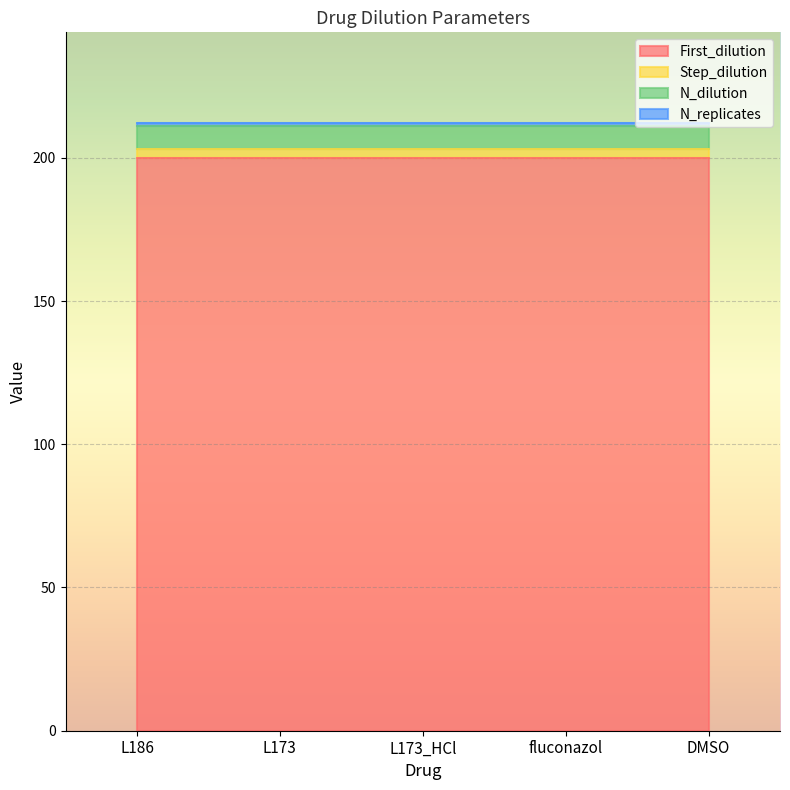

True or false: Step_dilution has more than 2 interior local peaks.

False